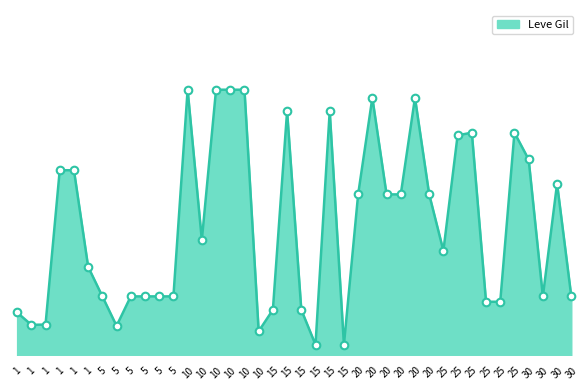

What is the change in value from 20 to 25?

-760